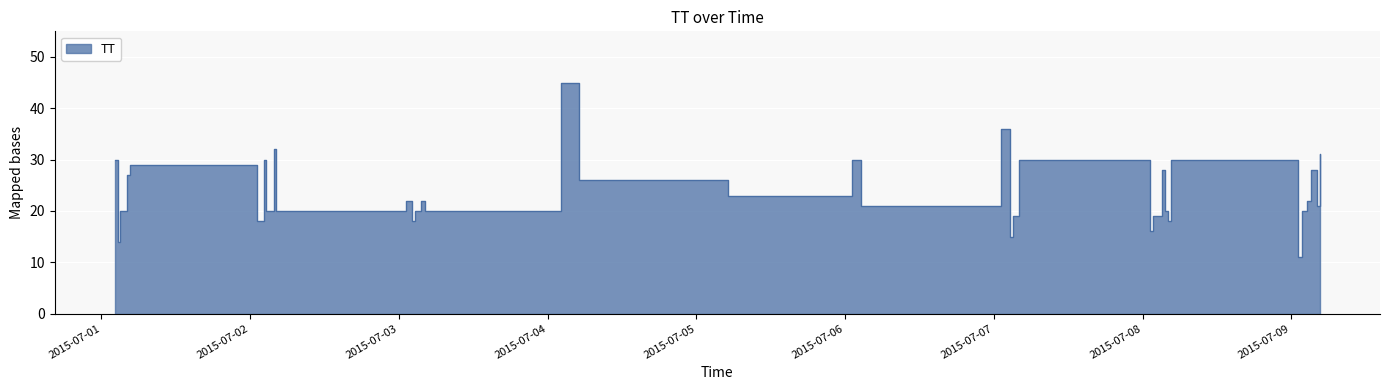

What is the sum of all values?

941